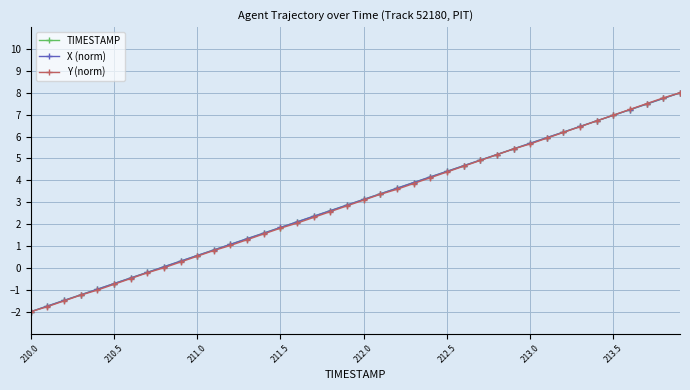

What is the value of the Y (norm) point at the 18th from the left?

2.3